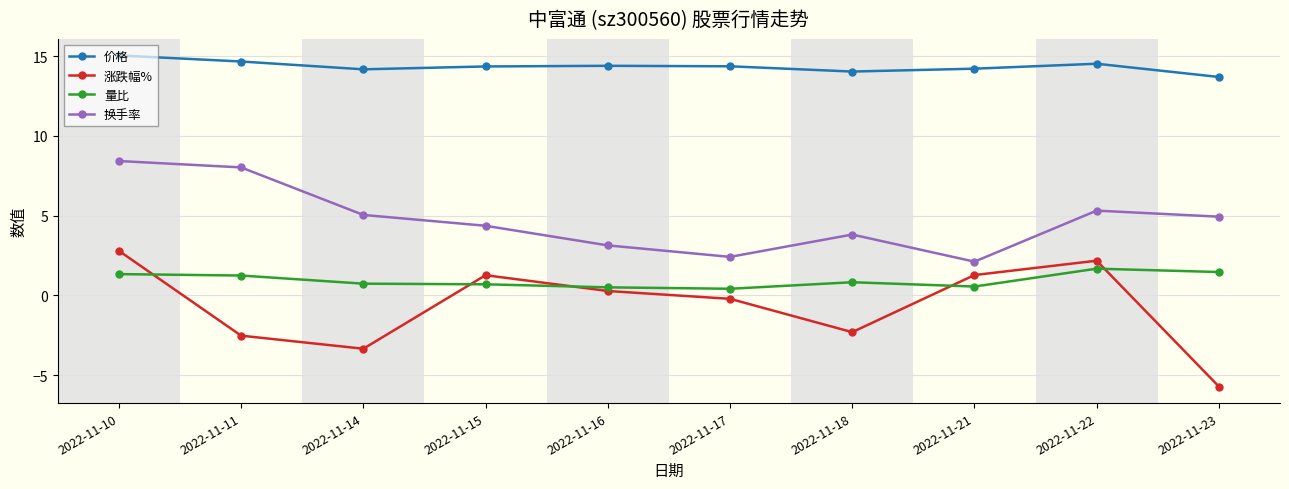

What is the total value across all series at 2022-11-23?

14.4